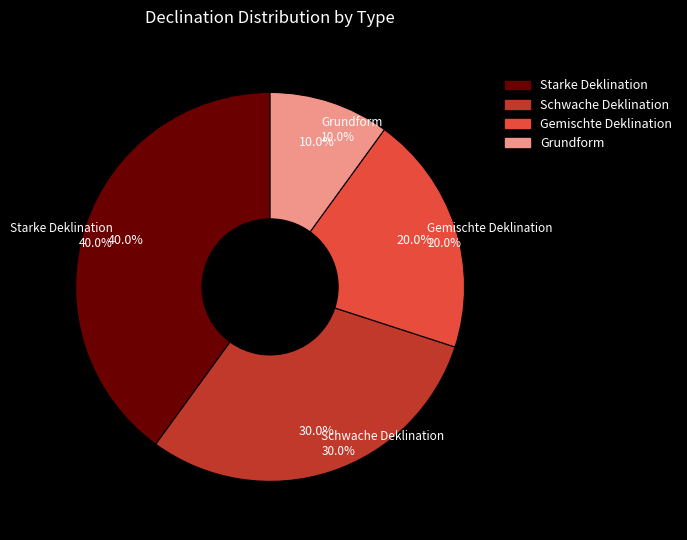

What percentage do Schwache Deklination and Grundform together represent?

40.0%